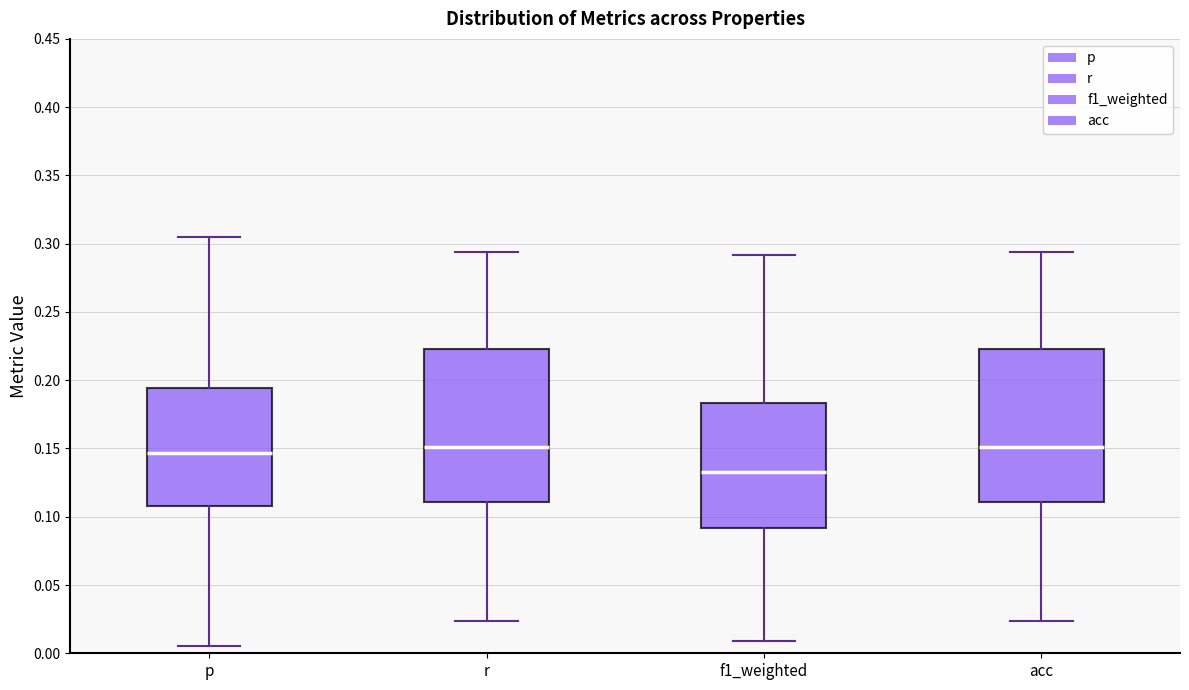

Reading left to right, read every box against the y-axis: the position of its median line, the range the box covers, and the ends of its whiskers. The values are not printed on the chart, so give them approximately, as read against the axis.

p: median 0.145, box 0.110 to 0.195, whiskers 0.005 to 0.305
r: median 0.150, box 0.110 to 0.225, whiskers 0.025 to 0.295
f1_weighted: median 0.135, box 0.090 to 0.185, whiskers 0.010 to 0.290
acc: median 0.150, box 0.110 to 0.225, whiskers 0.025 to 0.295